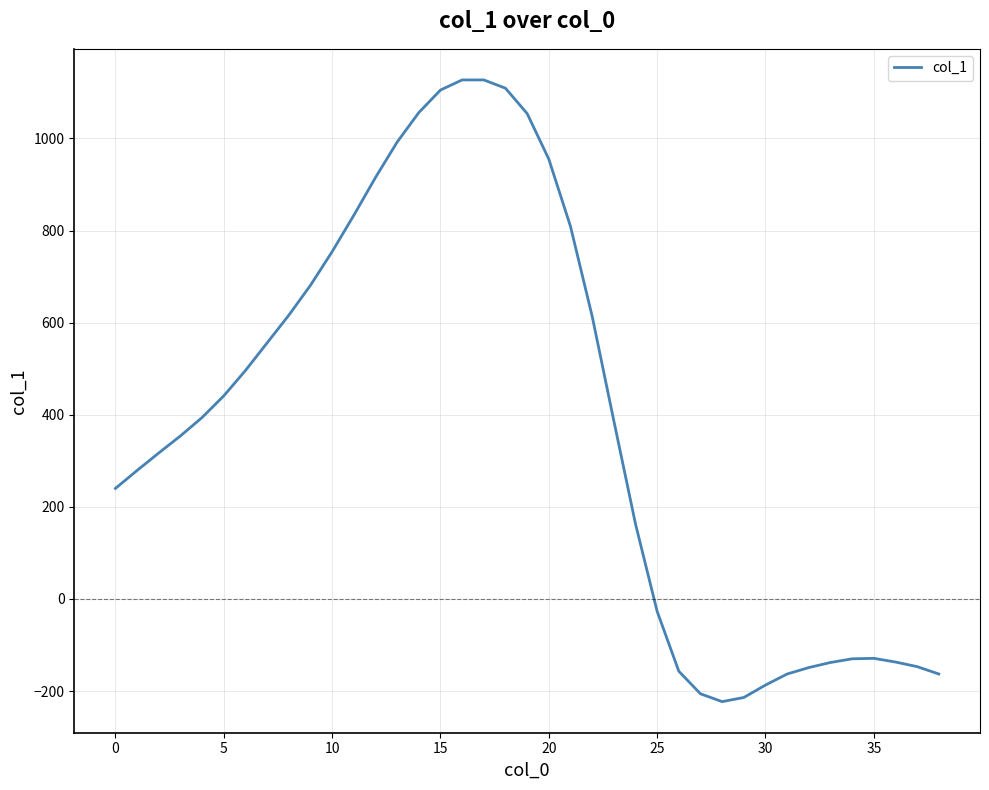

What is the minimum value shown in the chart?

-223